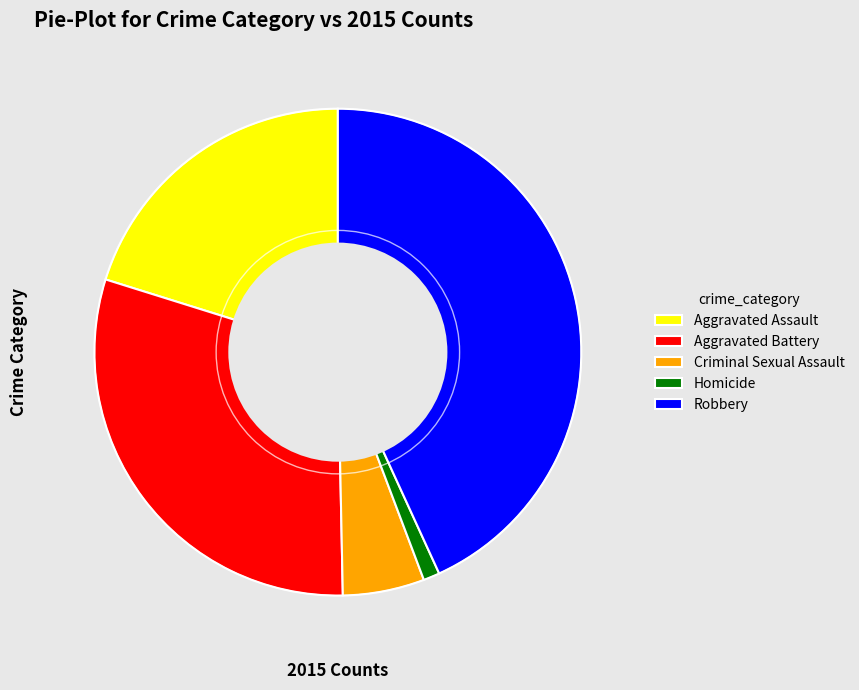

Do Aggravated Battery and Homicide together represent more than half of the pie?

No